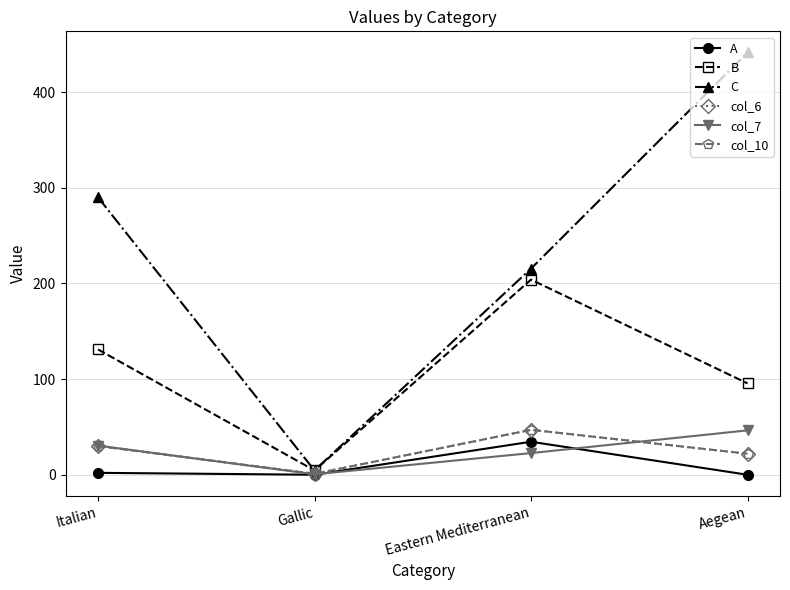

Reading left to right, what are all the values shown in this chart?

A: Italian=2.0	Gallic=0.0	Eastern Mediterranean=34.5	Aegean=0.0
B: Italian=131.0	Gallic=4.5	Eastern Mediterranean=204.0	Aegean=95.5
C: Italian=290.0	Gallic=4.5	Eastern Mediterranean=215.5	Aegean=441.5
col_6: Italian=30.1	Gallic=1.0	Eastern Mediterranean=46.9	Aegean=22.0
col_7: Italian=30.5	Gallic=0.5	Eastern Mediterranean=22.6	Aegean=46.4
col_10: Italian=30.0	Gallic=1.0	Eastern Mediterranean=47.0	Aegean=22.0